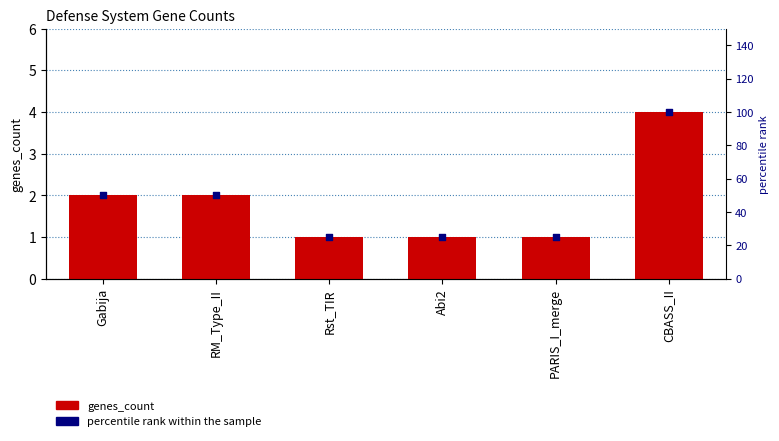

Which series has the largest total across all categories?

percentile rank